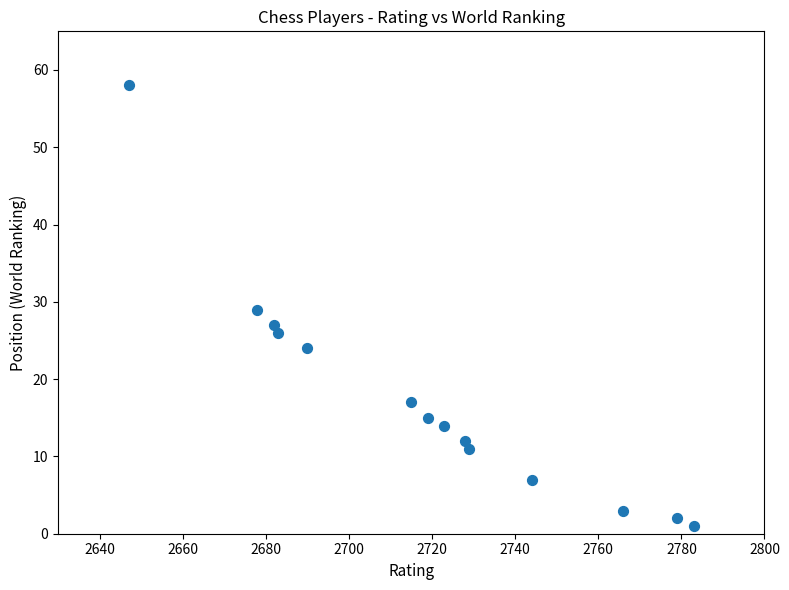

What is the range of X values (max minus min)?

136